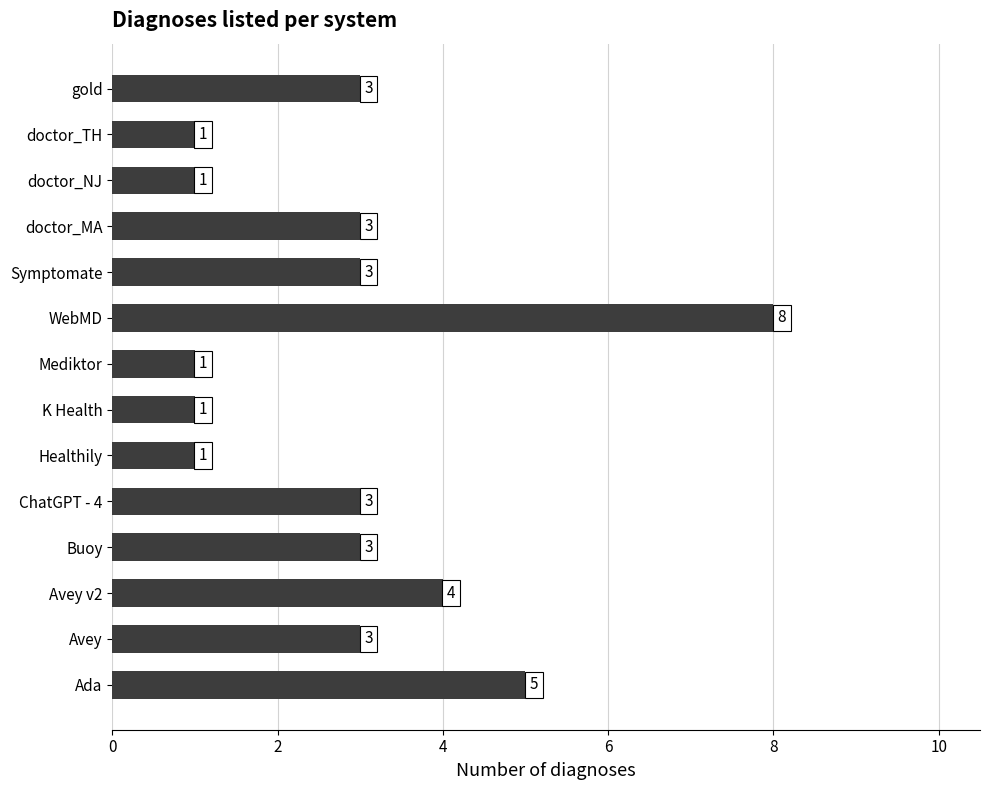

Where is the data nearest to the value 4?

Avey v2